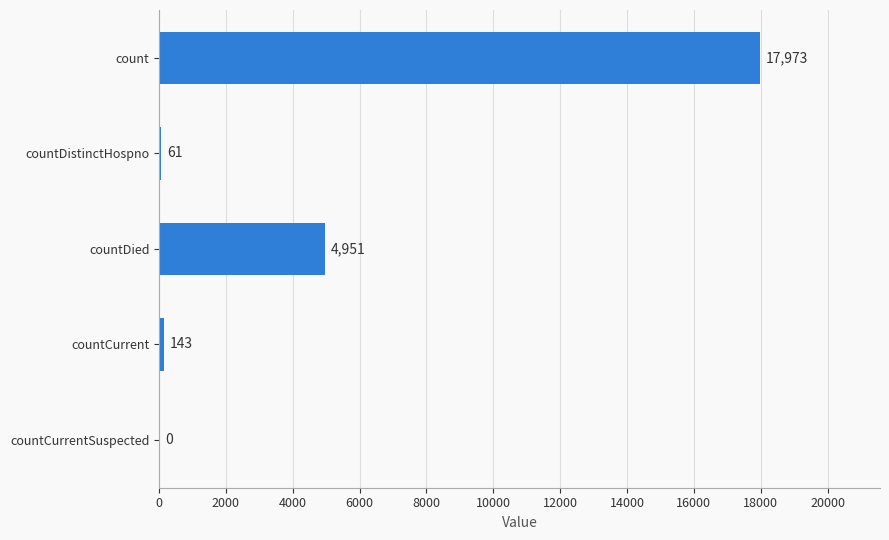

The value at count is 17973. True or false?

True